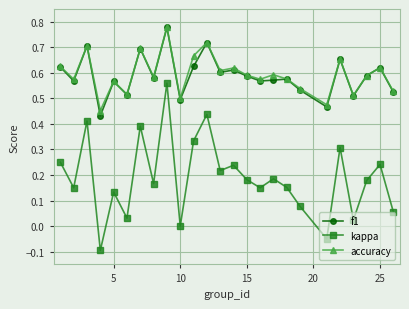

True or false: kappa and f1 intersect in this chart.

False